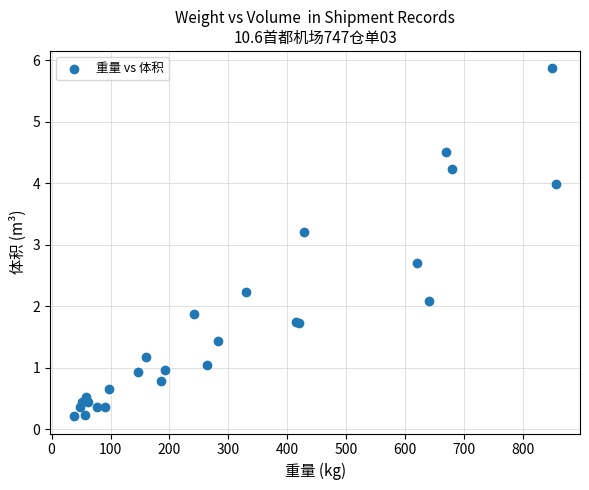

What Y value in the scatter plot is closest to 3?

3.2